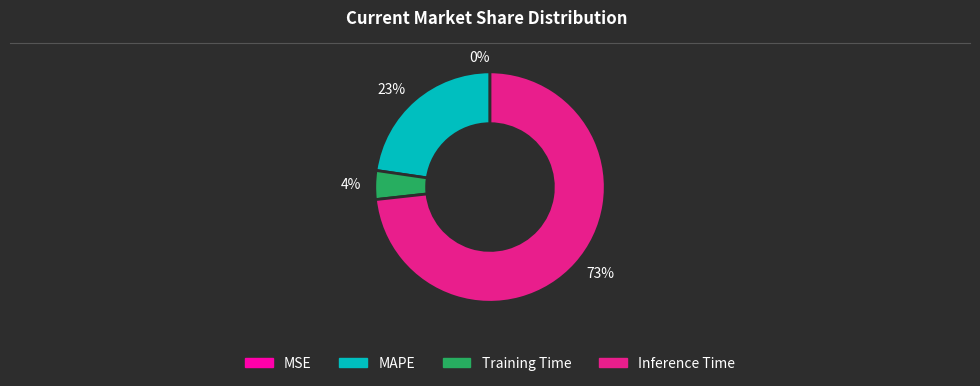

To the nearest percent, what is the difference between the 23% and 4% slice percentages?

19%